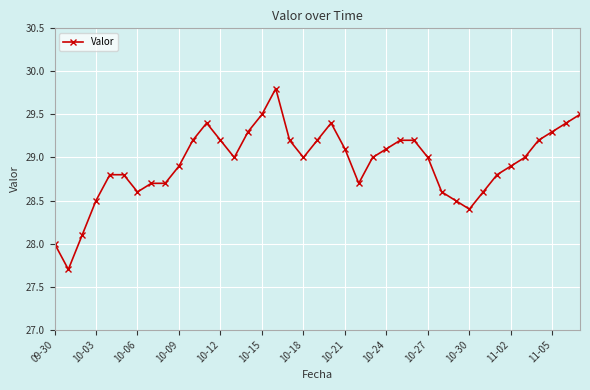

What is the value of the 11th point from the left?

29.2